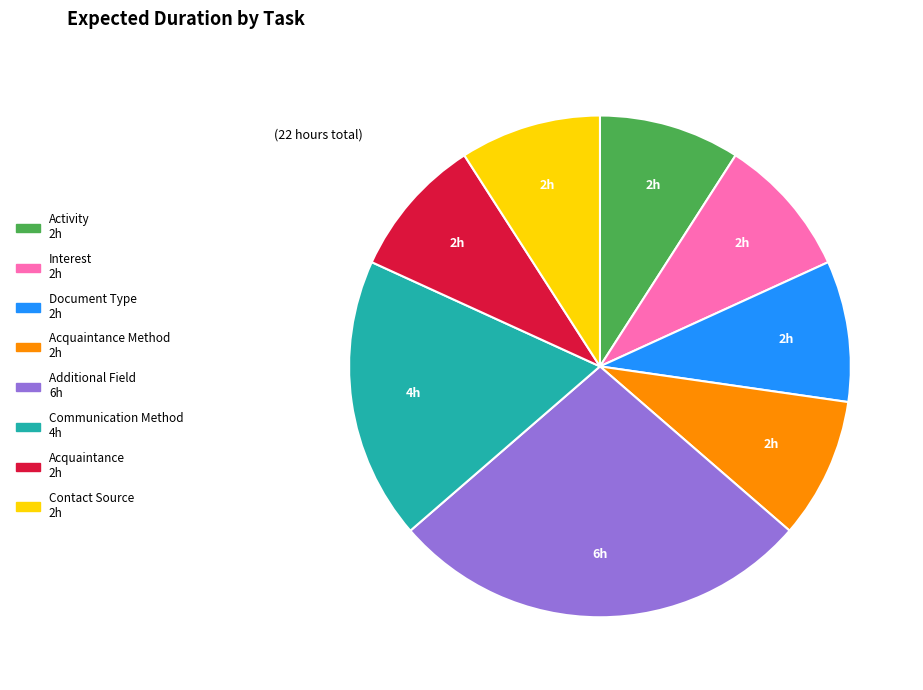

Is there any slice that represents more than half of the pie?

No